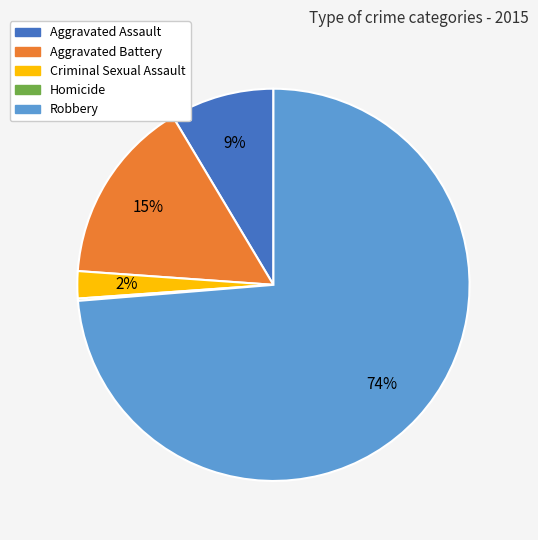

Is it true that Criminal Sexual Assault is 2% of the pie?

True